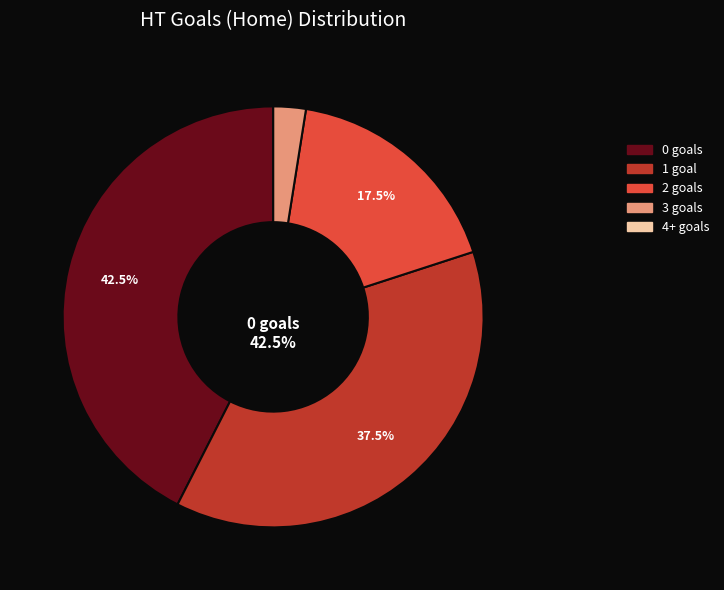

How many slices are in this pie chart?

5